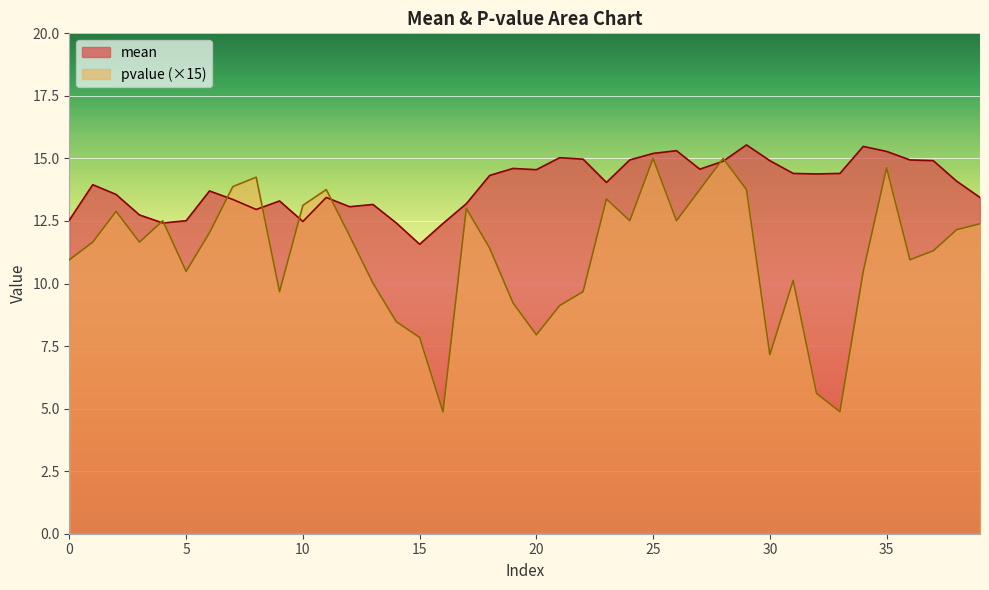

The value of mean at 34 is 9.4. True or false?

False